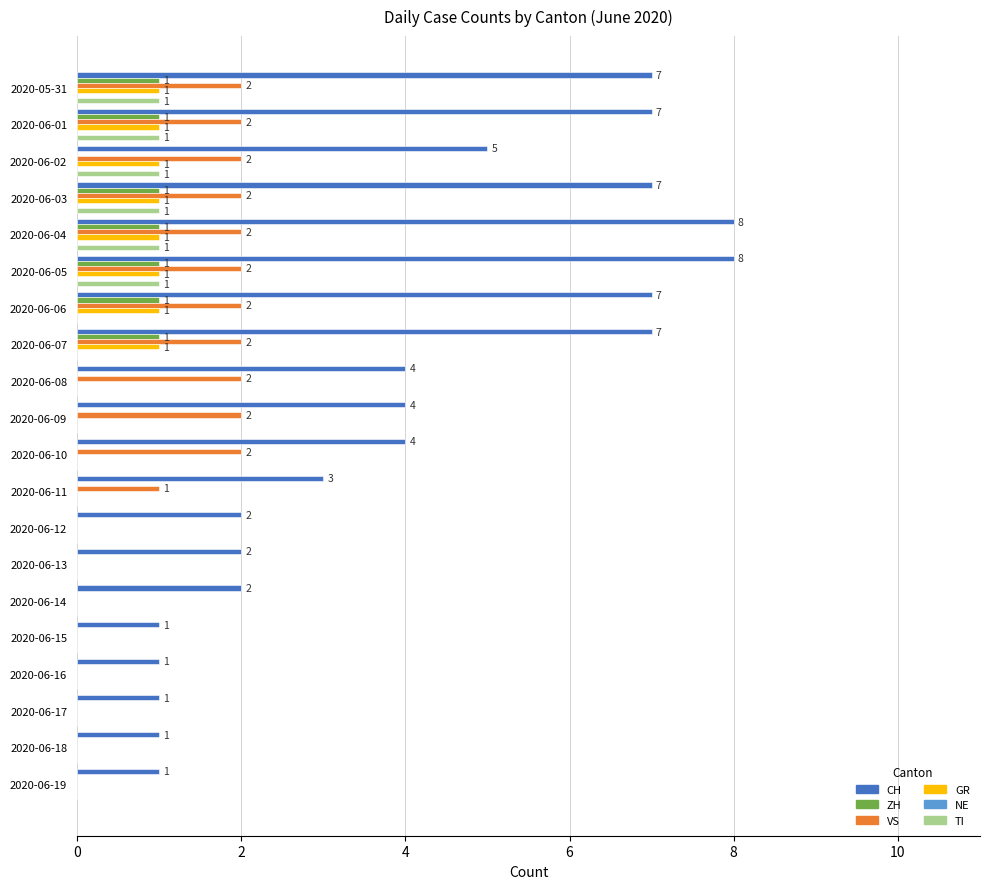

Which series has the widest spread of values?

CH